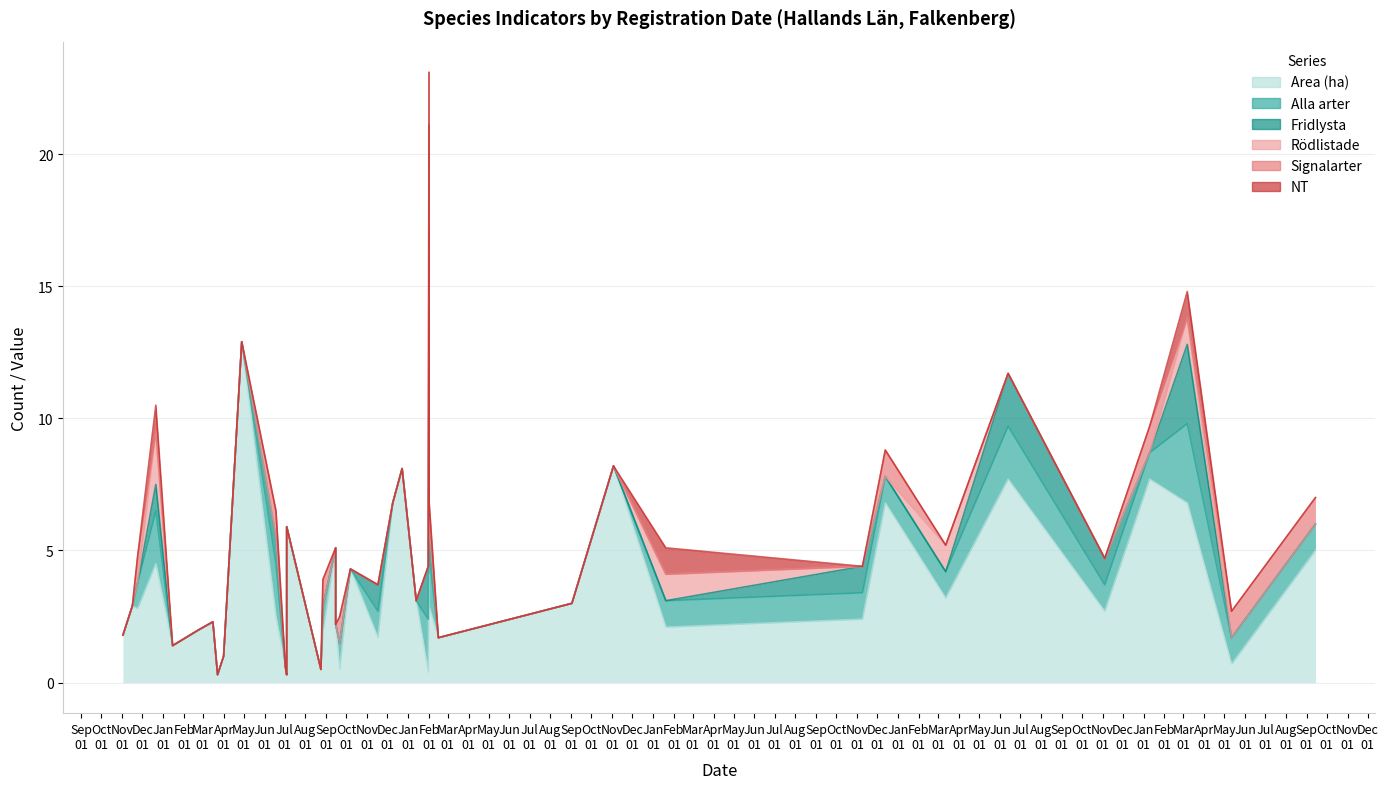

Count the number of categories in the chart.

40